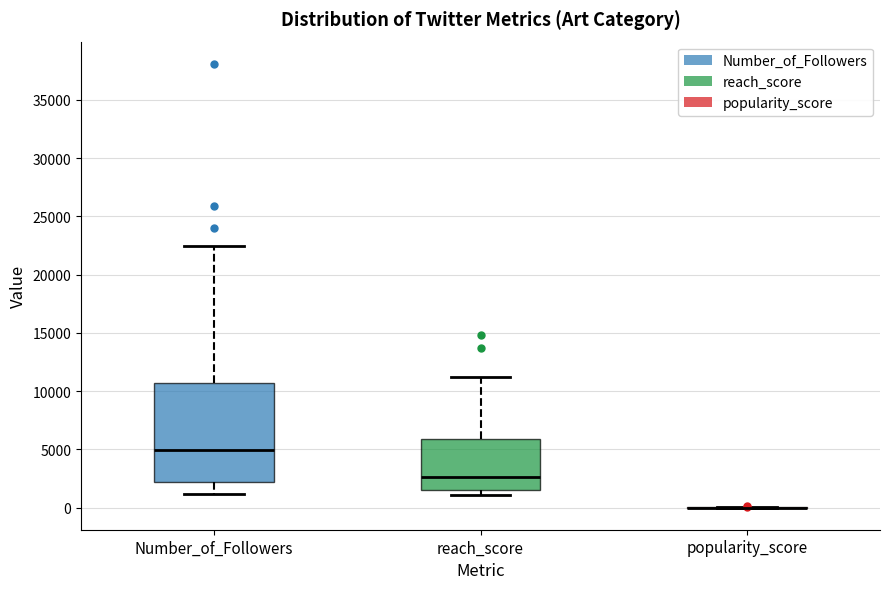

Comparing the boxes themselves (not the whiskers), which one is the tallest?

Number_of_Followers